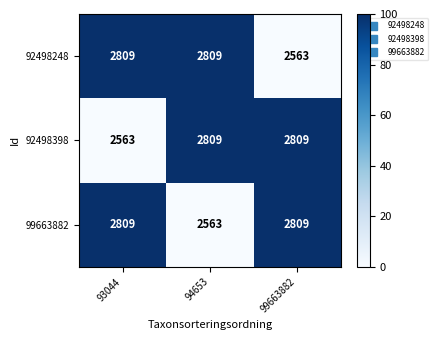

What is the maximum value for 92498398?

2809